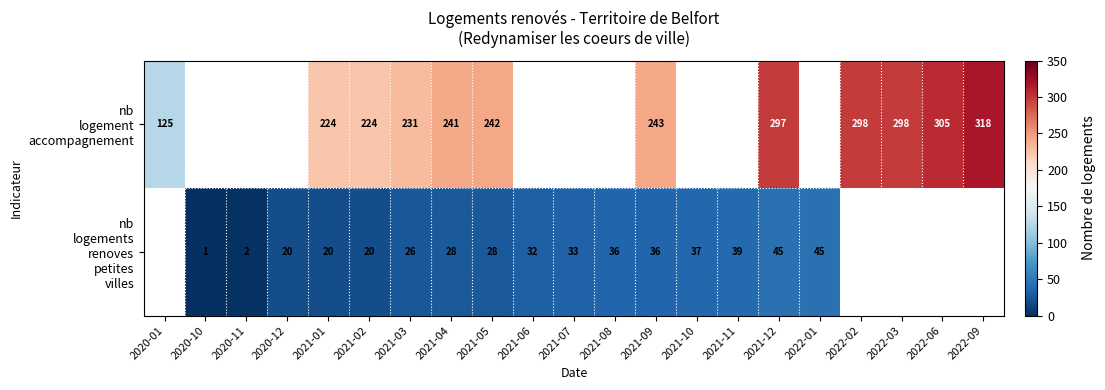

What is the minimum value shown in the chart?

1.0